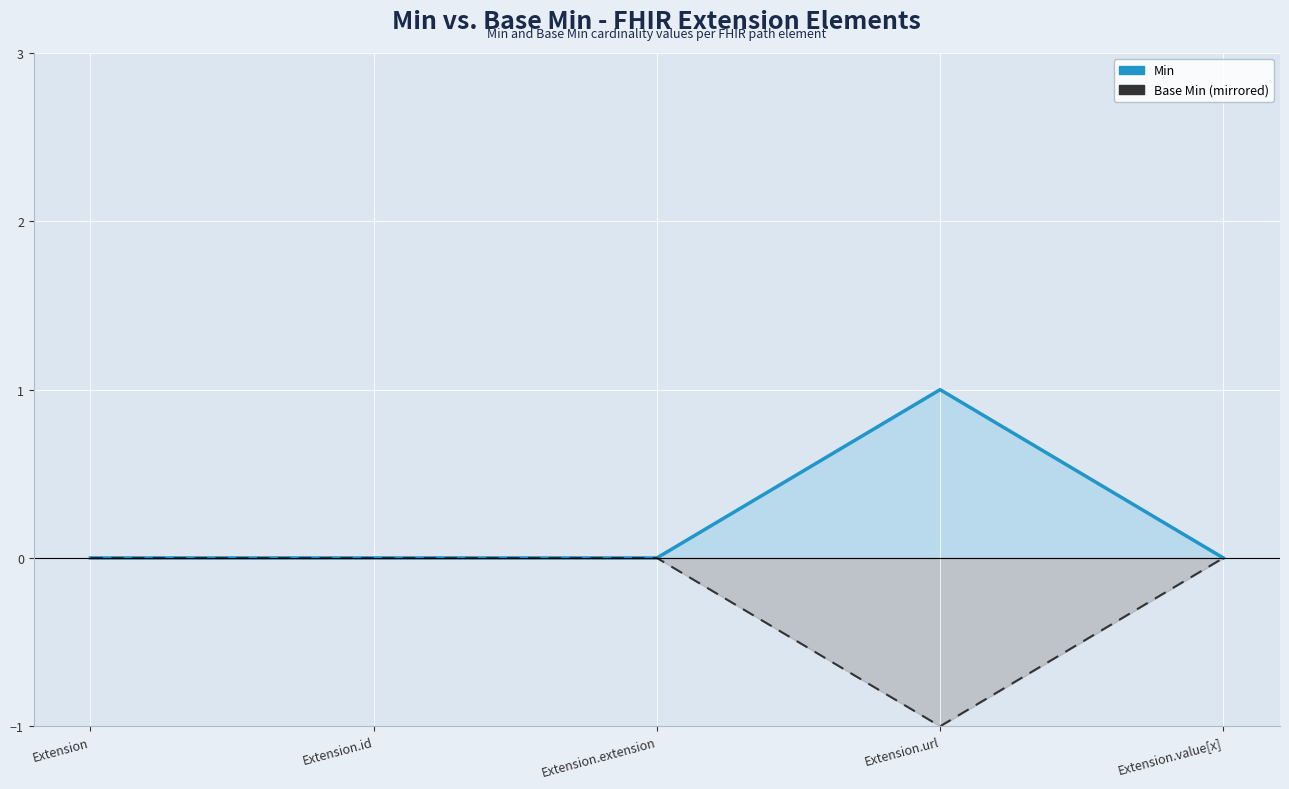

True or false: Base Min (mirrored) has a value of -1 at Extension.extension.

False